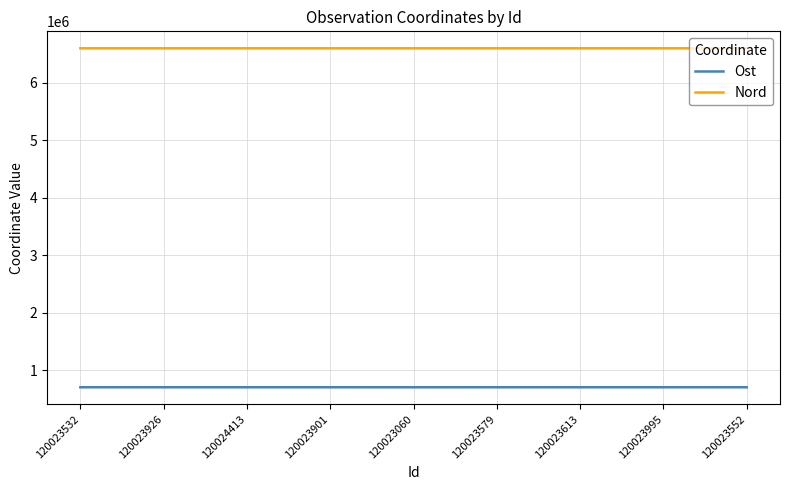

Is it true that Nord equals 6603900 at 120023532?

True